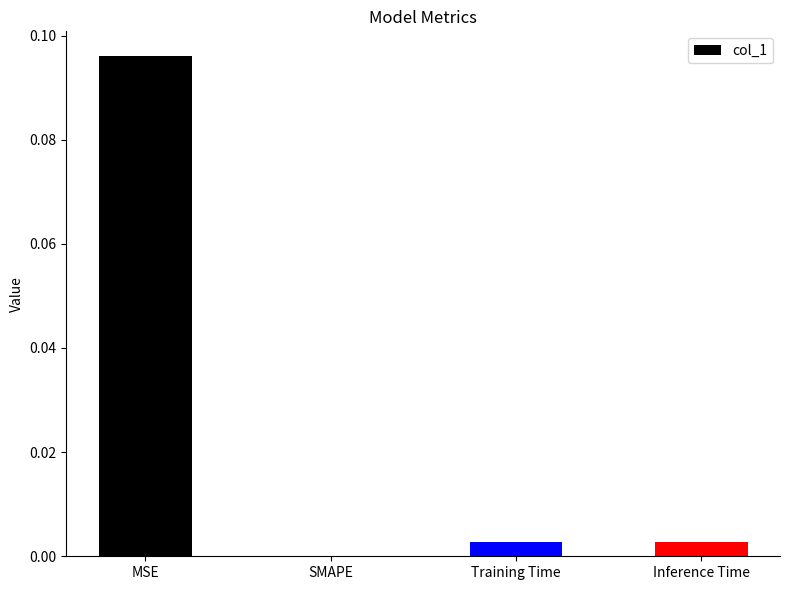

True or false: the data shows 0.0 at Training Time.

True